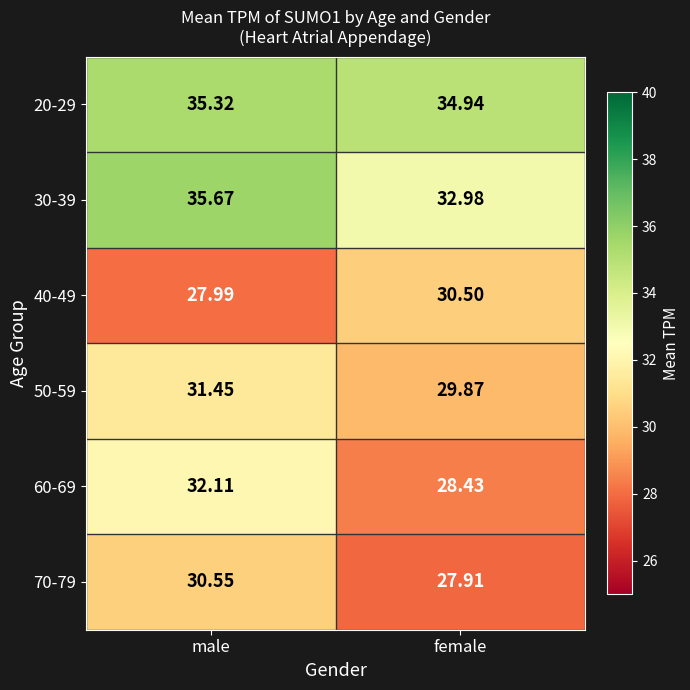

At which category is the sum across all series the highest?

male